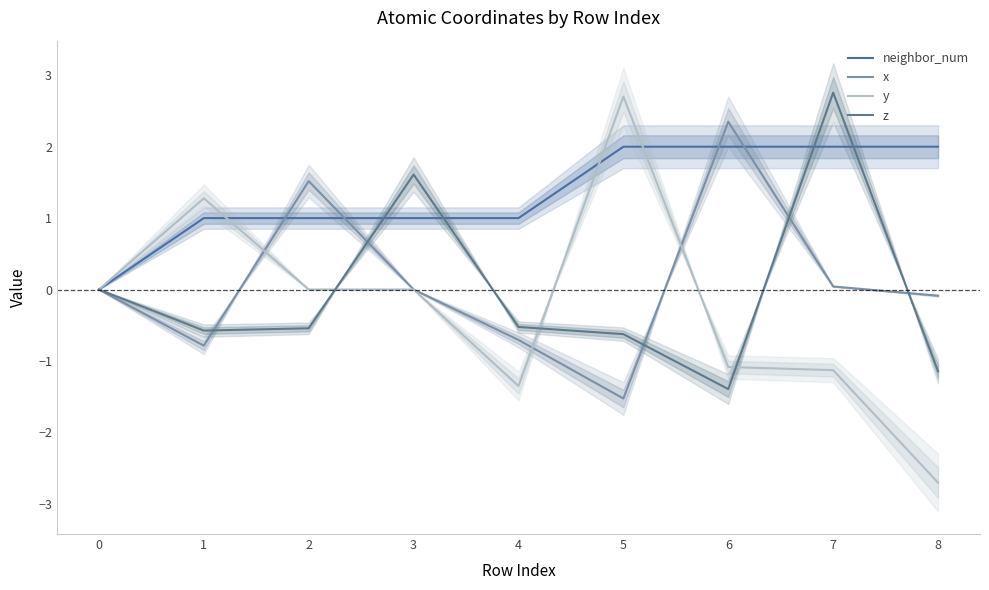

What is the average value of the x series?

0.1